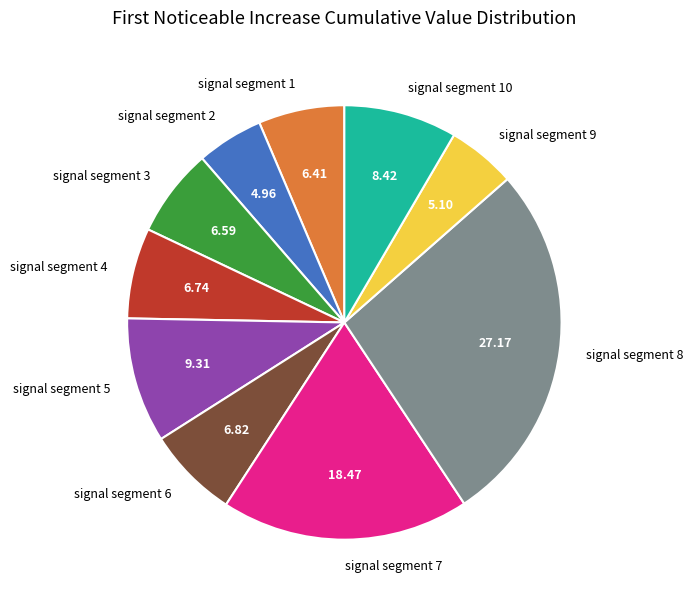

Count the number of slices in the pie.

10